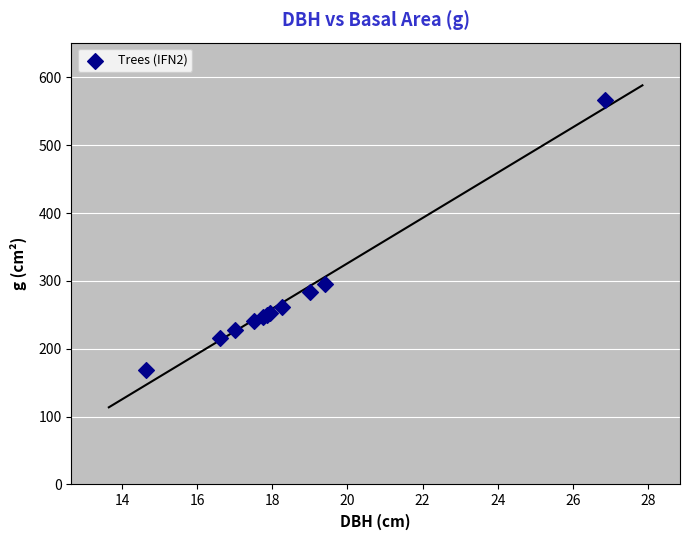

What Y value in the scatter plot is closest to 367?

295.6